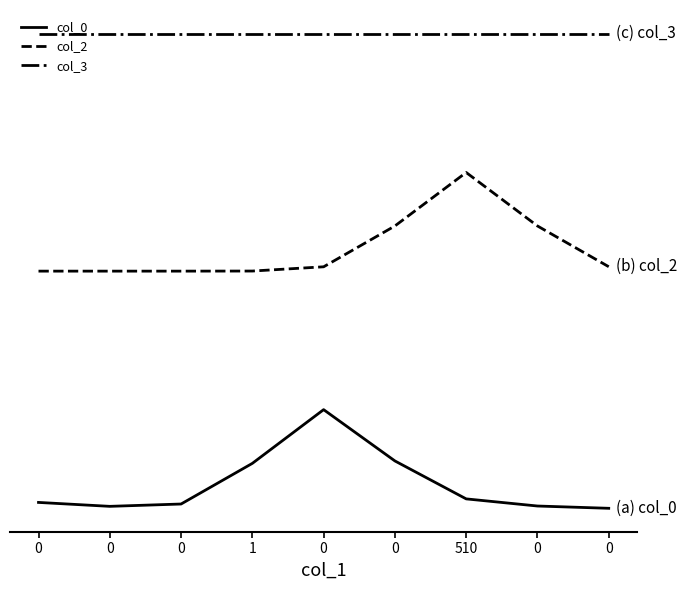

Reading left to right, extract all data points from this chart.

col_0: 0=0.0	0=0.0	0=0.0	1=0.2	0=0.5	0=0.2	510=0.0	0=0.0	0=0.0
col_2: 0=1.2	0=1.2	0=1.2	1=1.2	0=1.2	0=1.4	510=1.7	0=1.4	0=1.2
col_3: 0=2.4	0=2.4	0=2.4	1=2.4	0=2.4	0=2.4	510=2.4	0=2.4	0=2.4